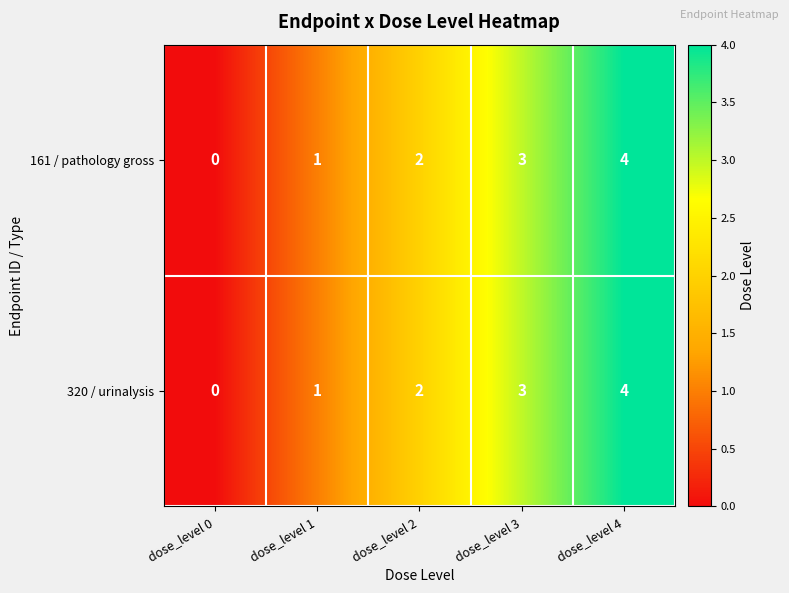

What is the difference between the 320 / urinalysis values at dose_level 3 and dose_level 0?

3